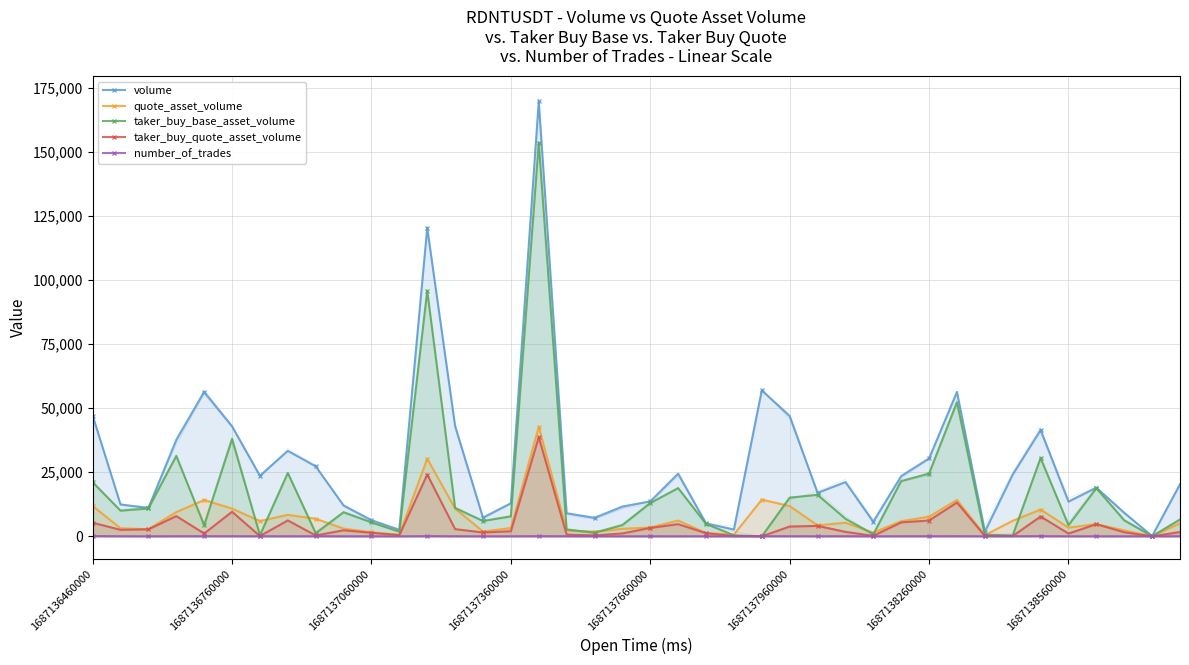

At which category is the sum across all series the highest?

16